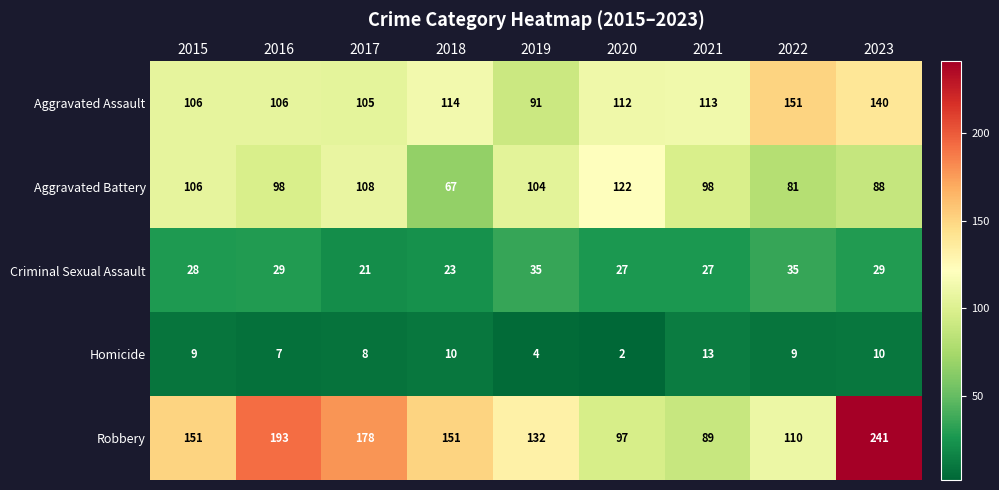

Which category has the lowest value across all series?

2020